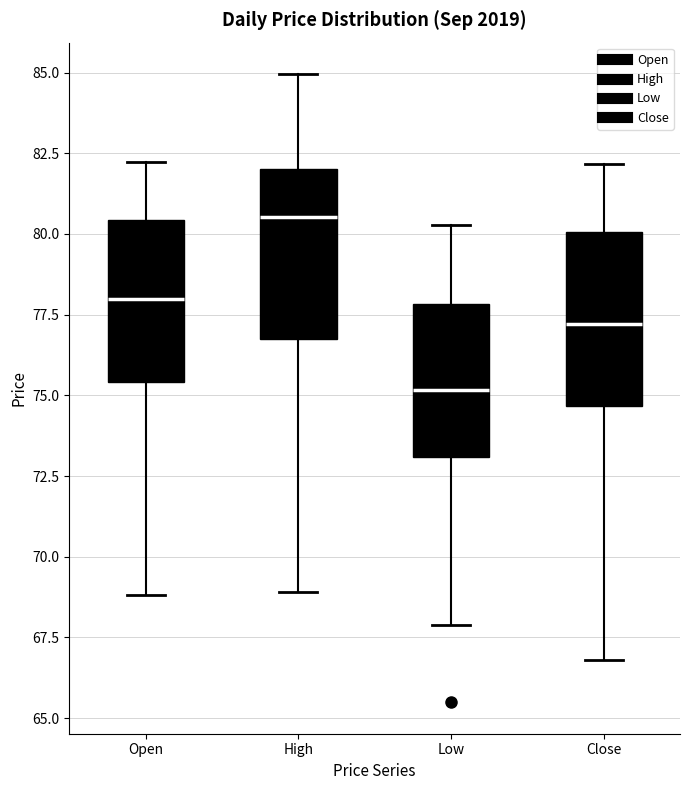

Which box's median line is the lowest?

Low